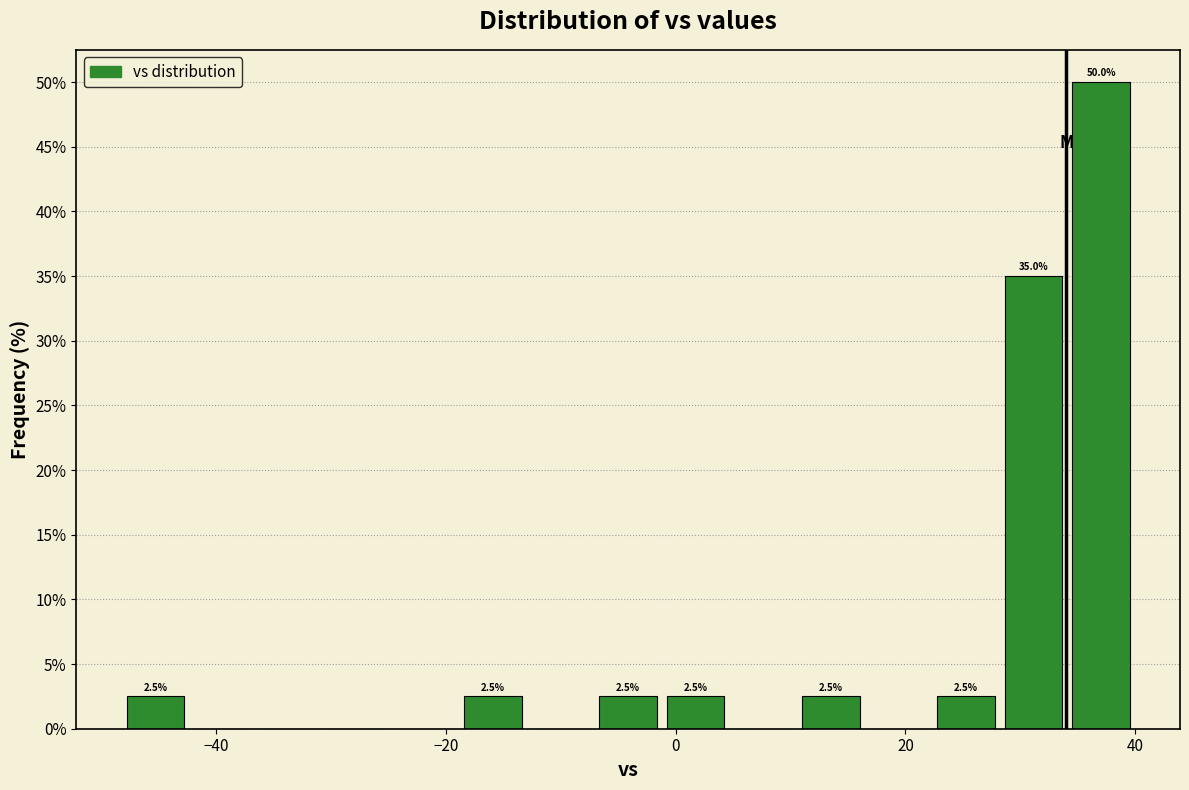

Read against the x-axis, roughly where is the centre of the tallest bar?

38